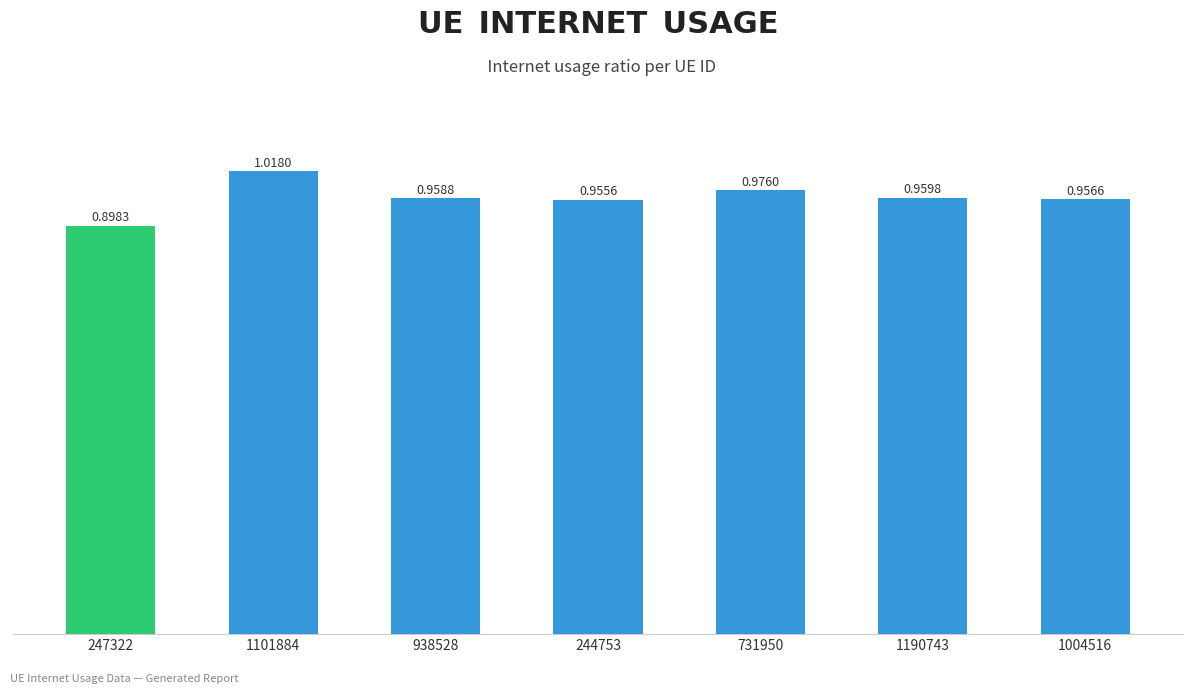

The chart shows a value of 0.9 at 247322. True or false?

True